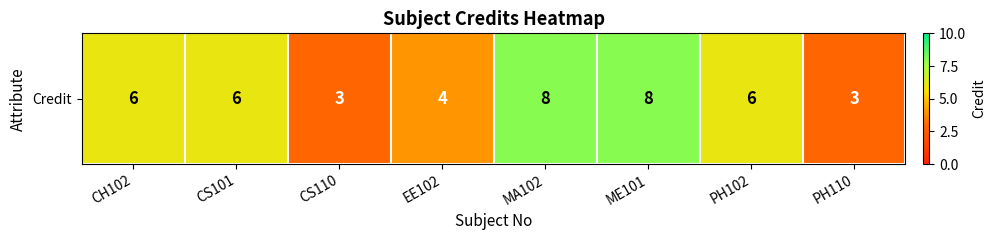

Reading left to right, extract all data points from this chart.

CH102=6	CS101=6	CS110=3	EE102=4	MA102=8	ME101=8	PH102=6	PH110=3